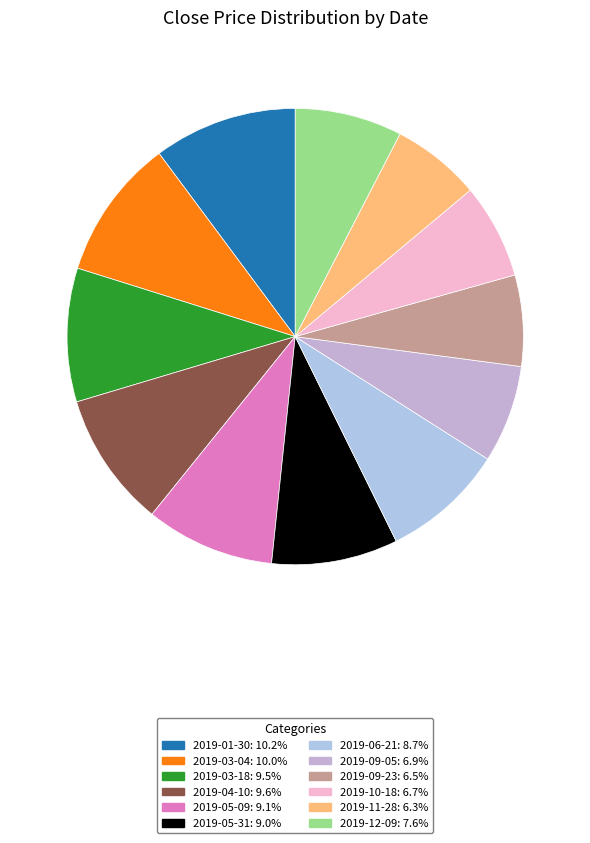

Count the number of slices in the pie.

12